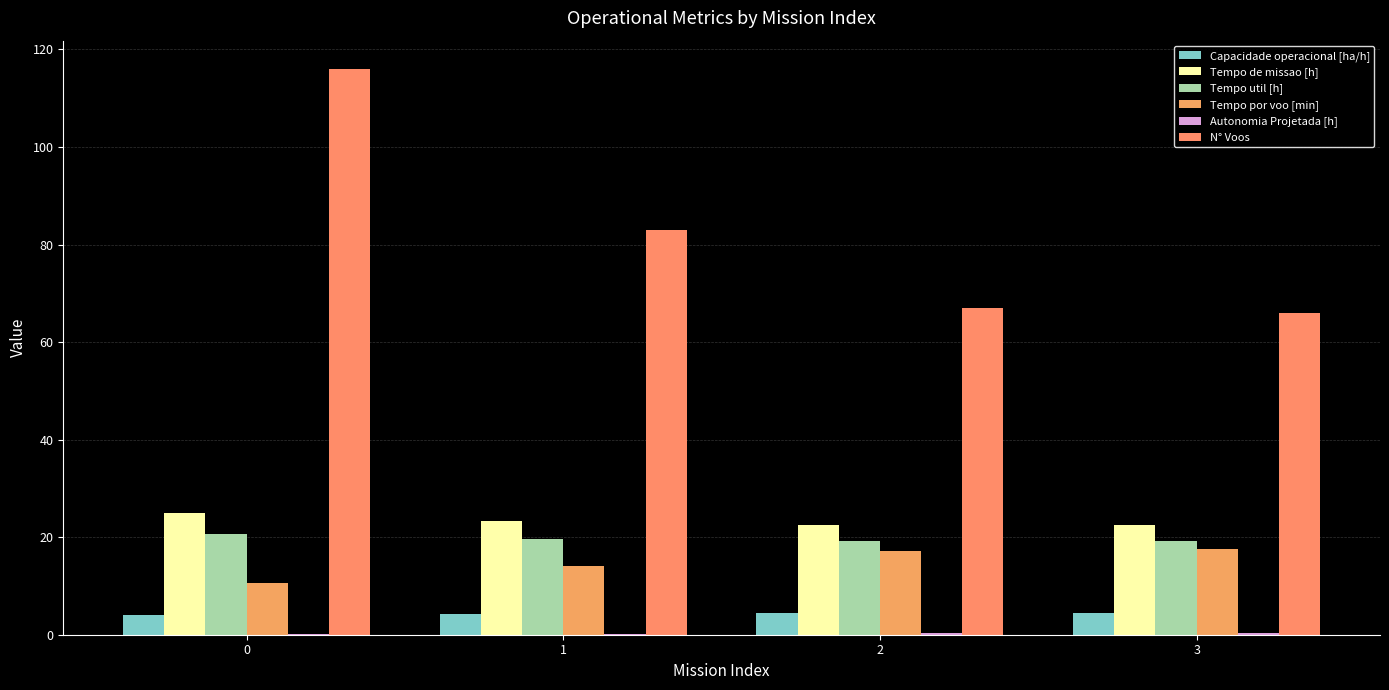

The Autonomia Projetada [h] series shows 0.2 at 3. True or false?

False